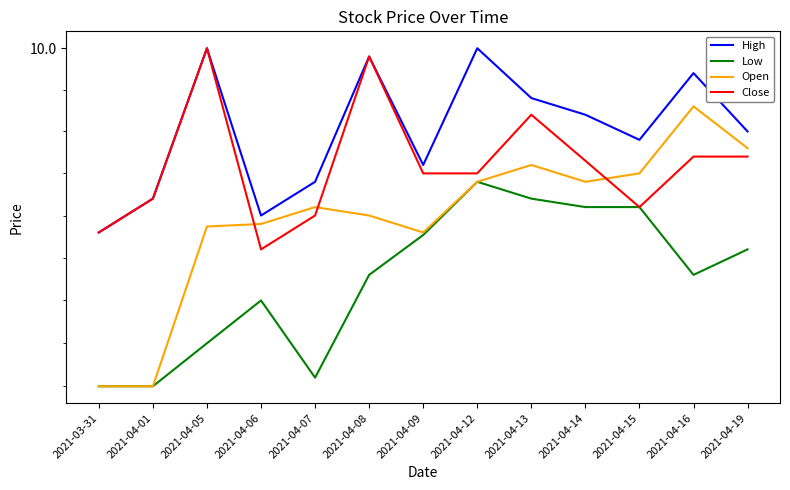

What is the total value across all series at 2021-04-05?

39.4